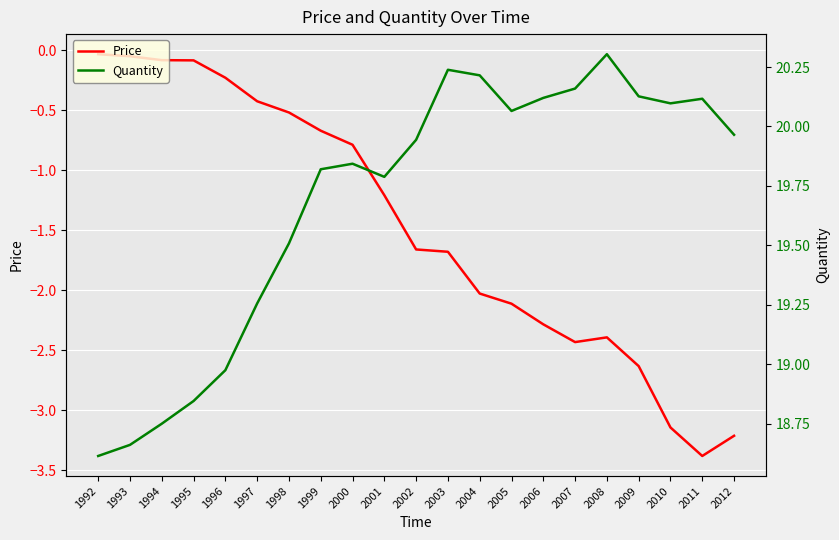

What is the average value of the Quantity series?

19.7